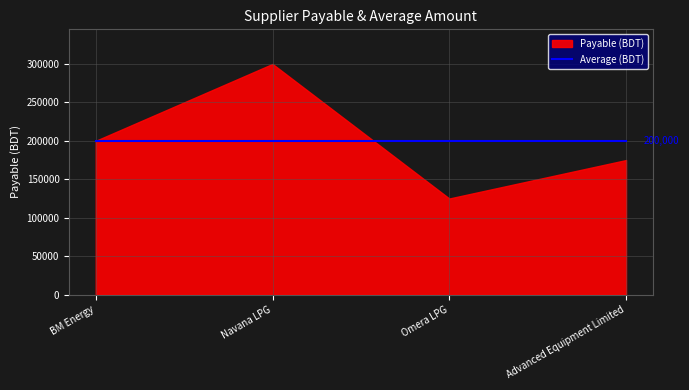

Which series changed the most between BM Energy and Omera LPG?

Payable